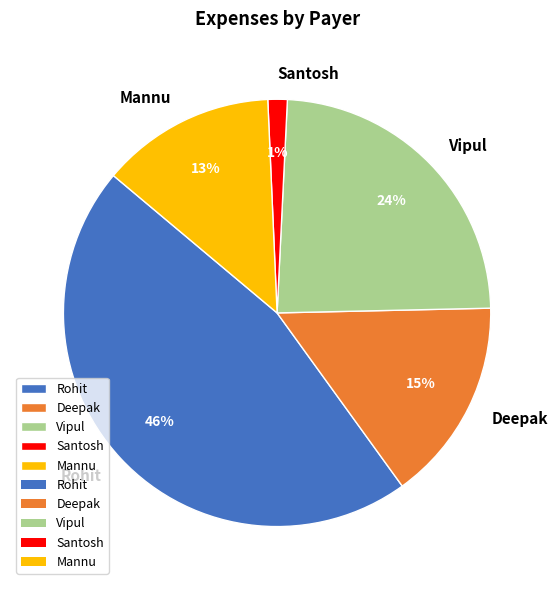

Approximately how many times larger is the value at Rohit compared to Vipul?

1.9